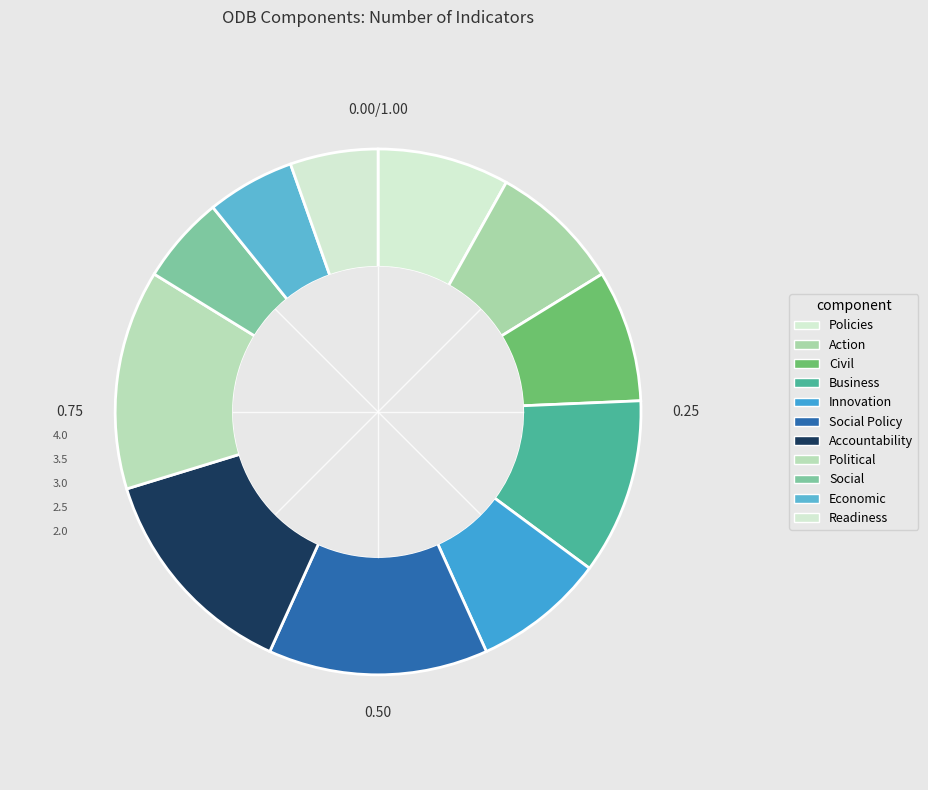

How many segments does this pie chart have?

11